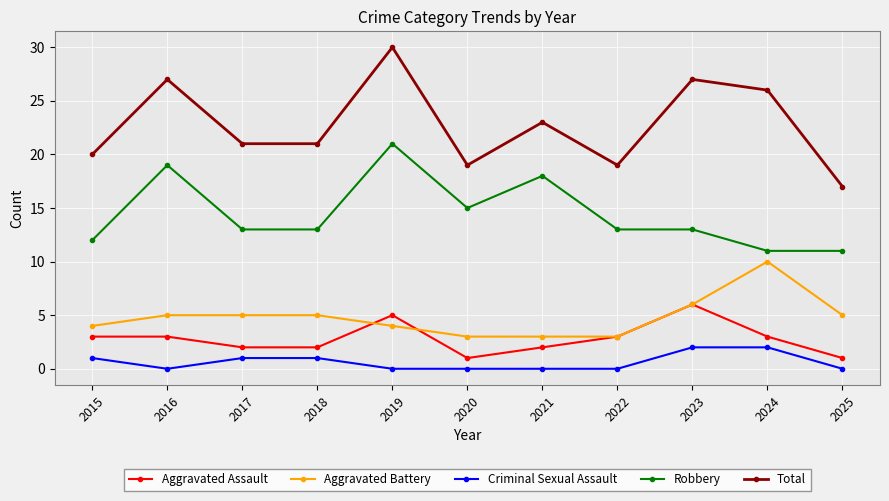

How many distinct data groups are displayed?

5